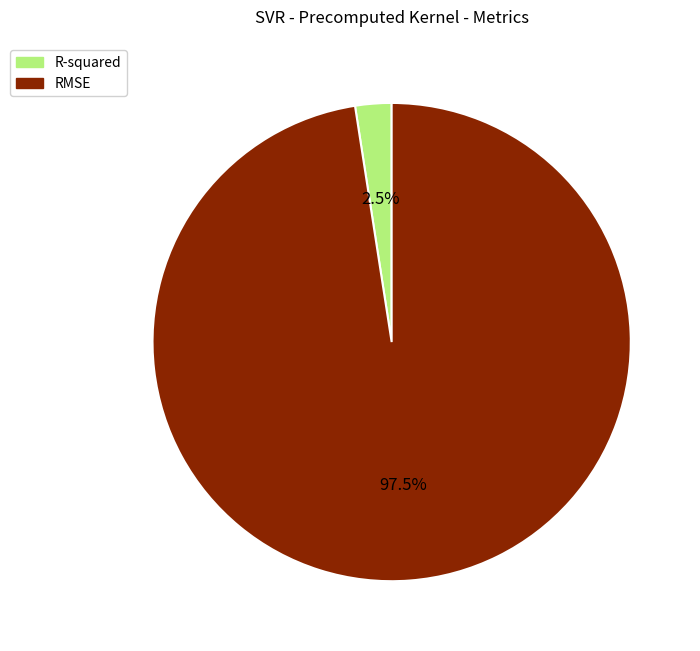

What percentage is NOT represented by R-squared?

97.5%